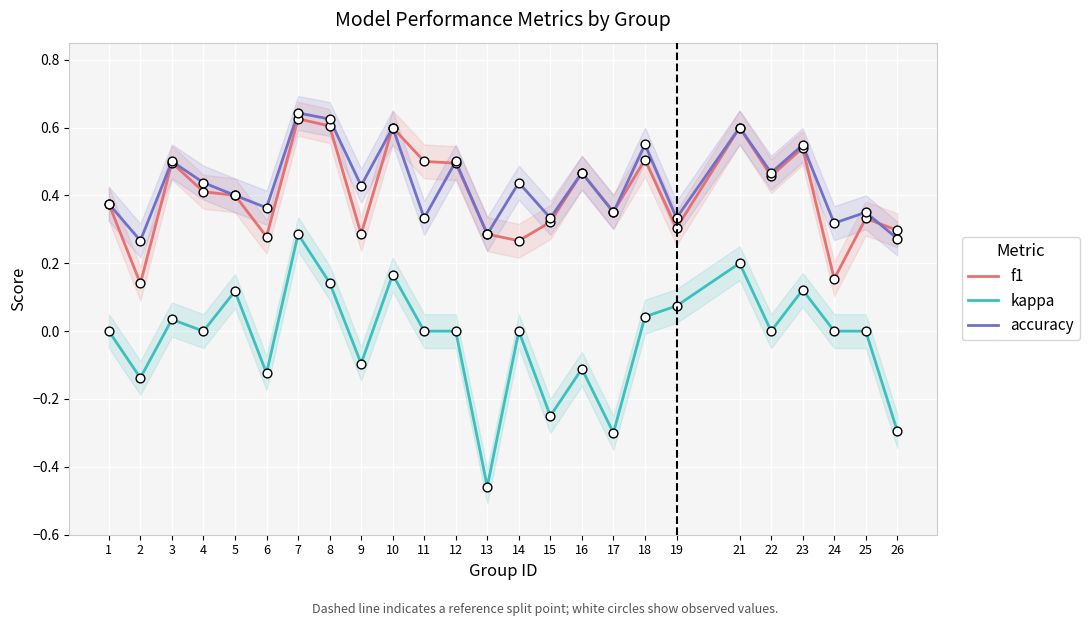

Which series has the largest Y range (max minus min)?

kappa